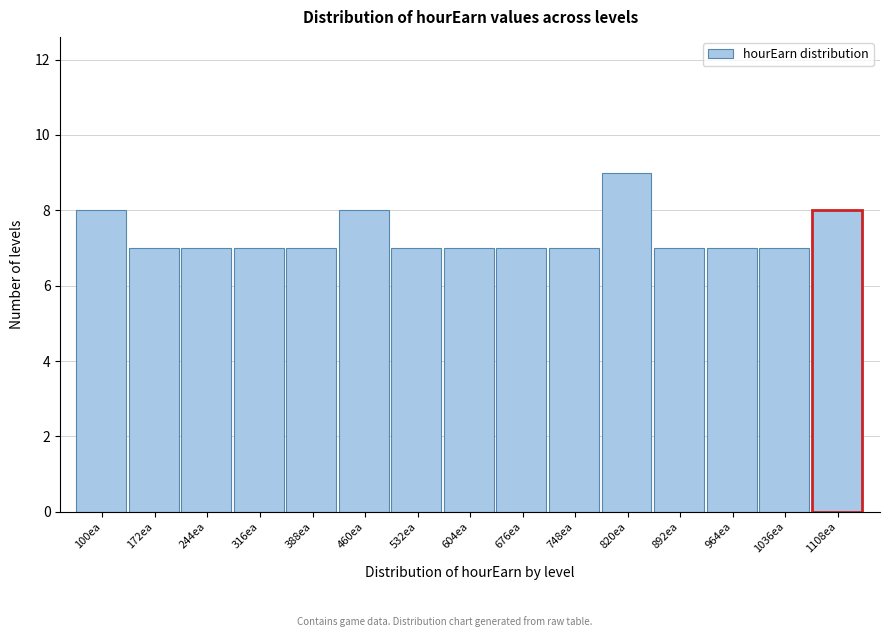

Reading left to right, transcribe all the data shown in this chart.

8	7	7	7	7	8	7	7	7	7	9	7	7	7	8